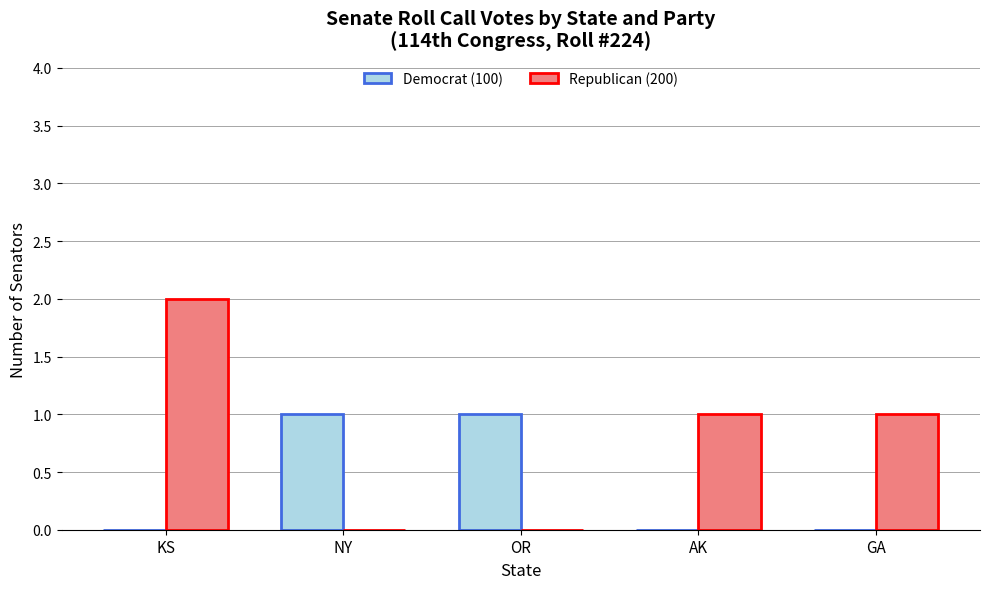

The value of Republican (200) at AK is 1. True or false?

True